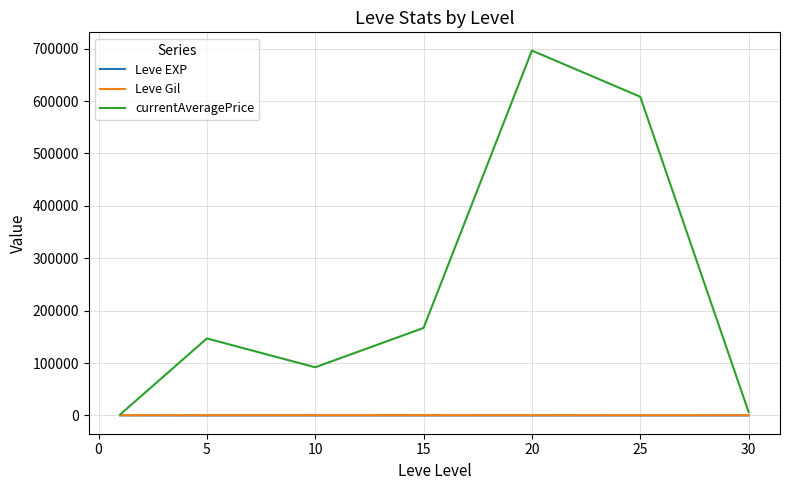

True or false: currentAveragePrice has more than 1 points higher than both neighbors.

True